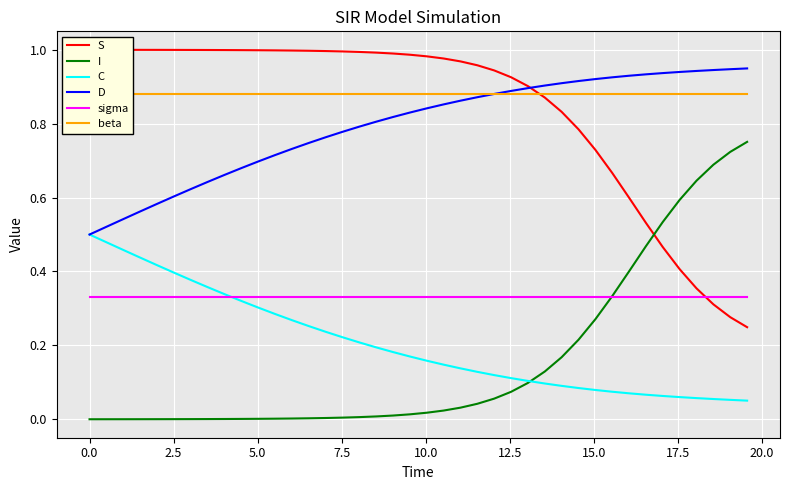

True or false: I and D intersect in this chart.

False